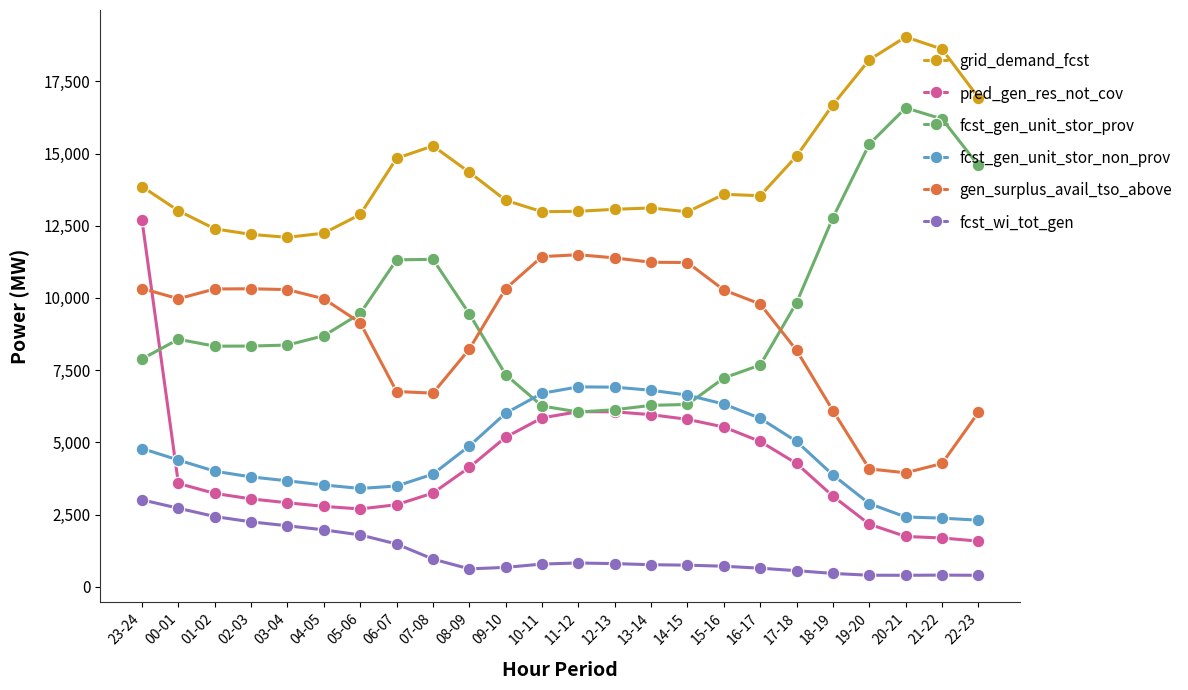

What are all the series names shown in the legend?

grid_demand_fcst, pred_gen_res_not_cov, fcst_gen_unit_stor_prov, fcst_gen_unit_stor_non_prov, gen_surplus_avail_tso_above, fcst_wi_tot_gen